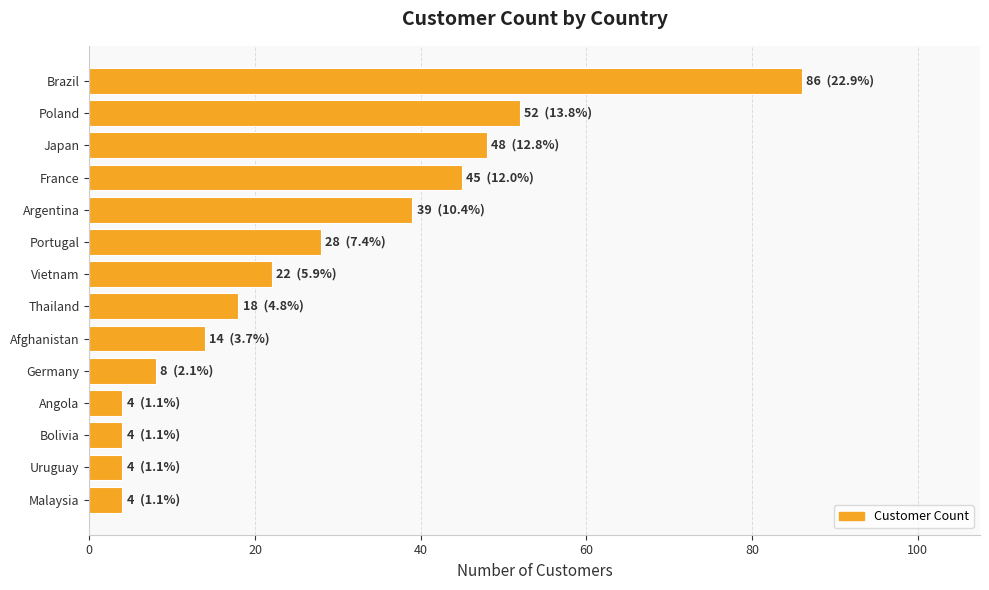

Is it true that the value at Uruguay is 4?

True